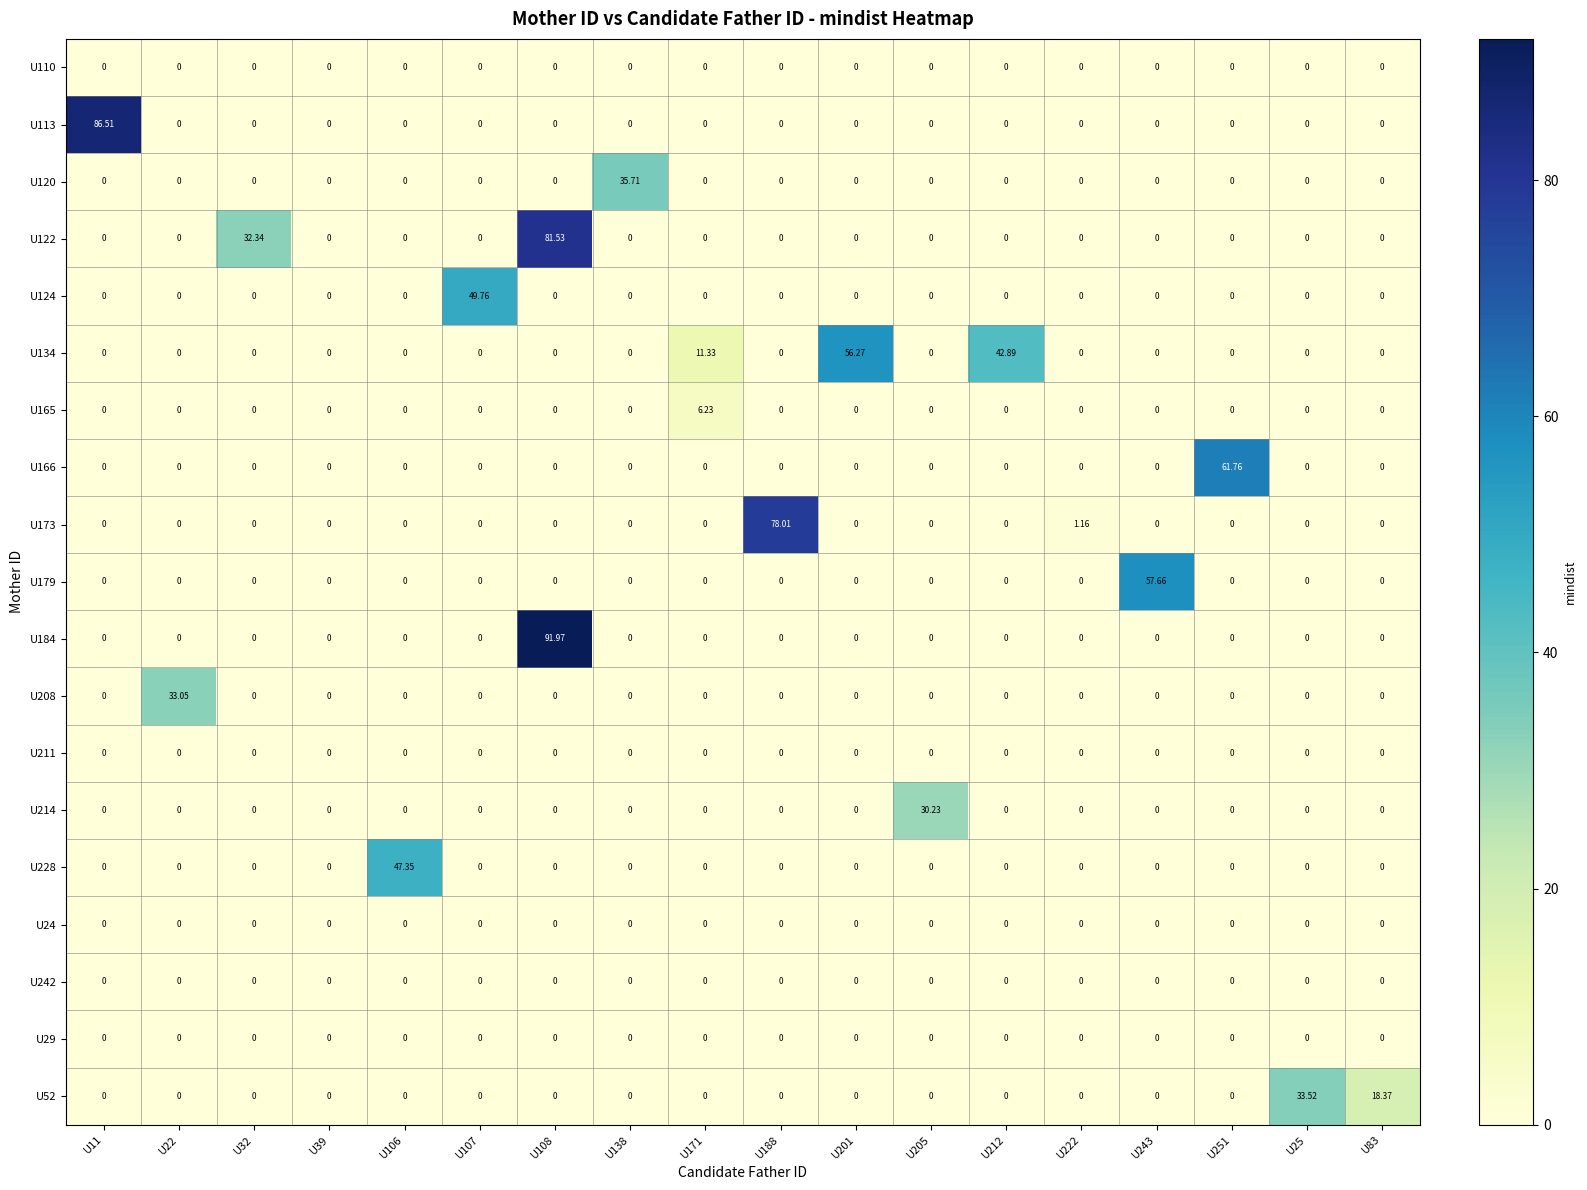

Count the number of data series in this chart.

19